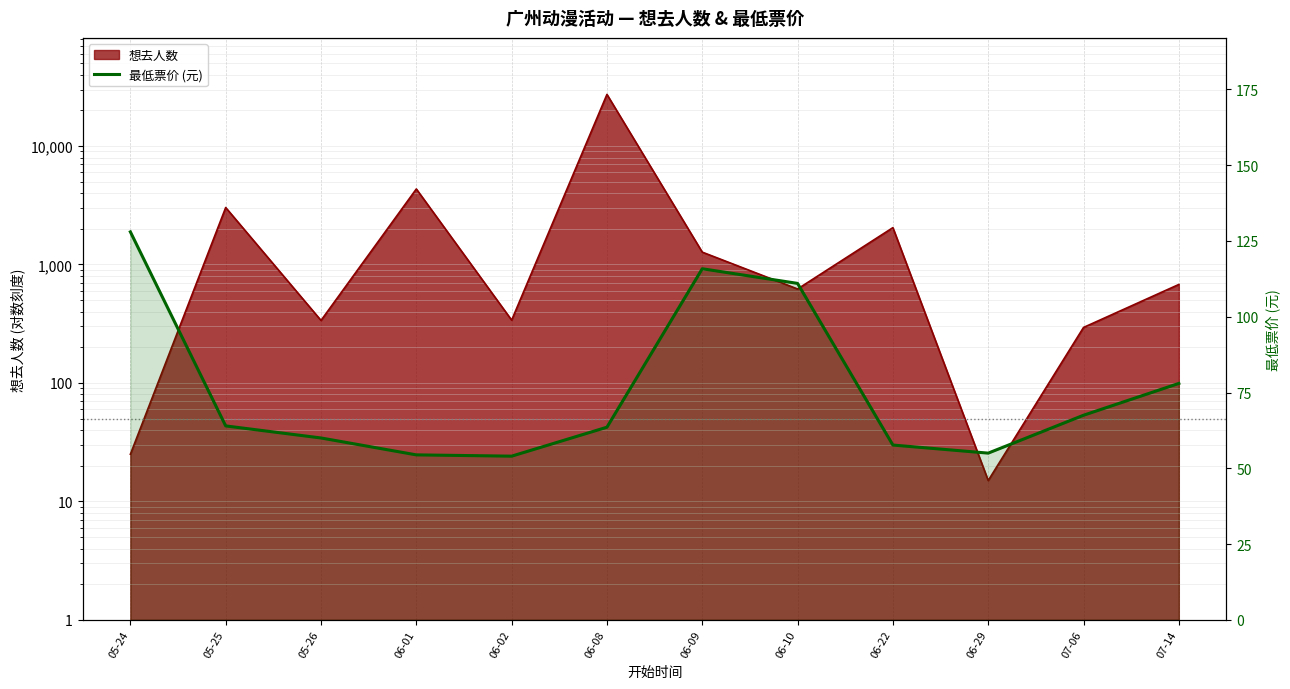

Reading left to right, extract all data points from this chart.

05-24=128.0	05-25=64.0	05-26=60.0	06-01=54.4	06-02=54.0	06-08=63.5	06-09=115.8	06-10=111.0	06-22=57.7	06-29=55.0	07-06=67.5	07-14=78.0